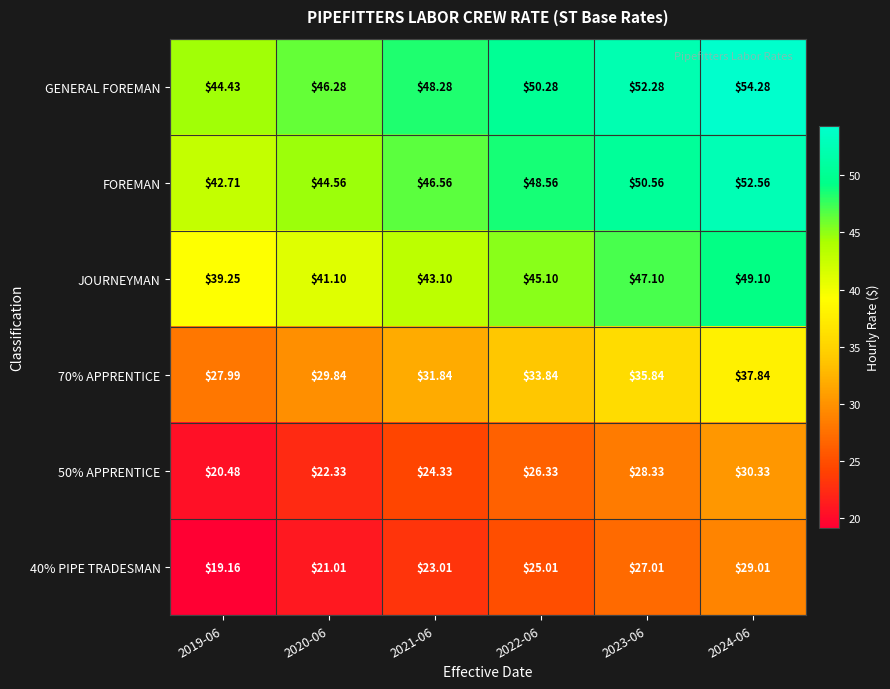

Which series has the largest total across all categories?

GENERAL FOREMAN